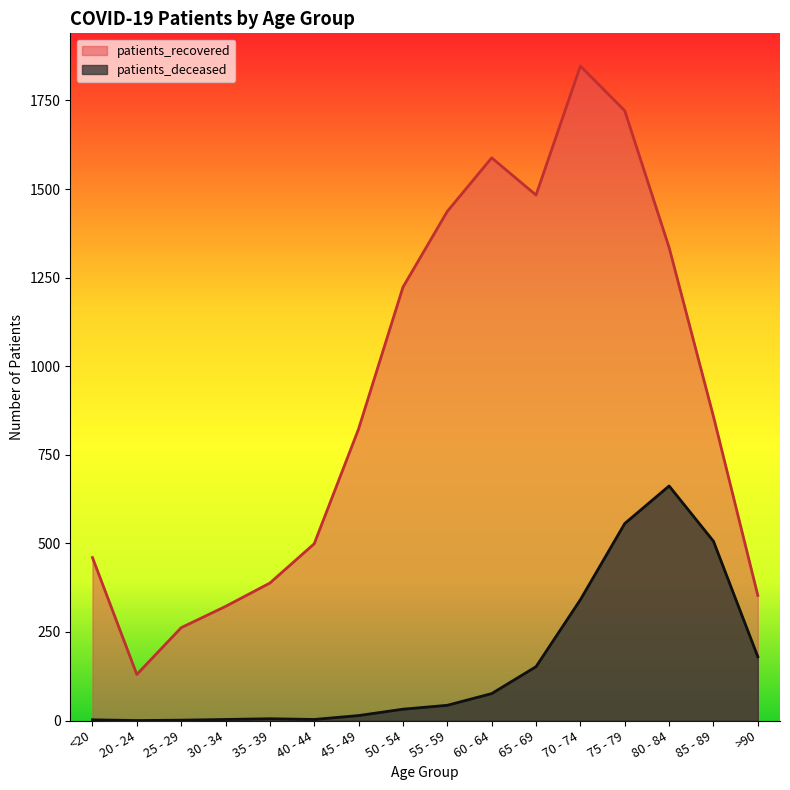

What position from the right is 60 - 64?

7